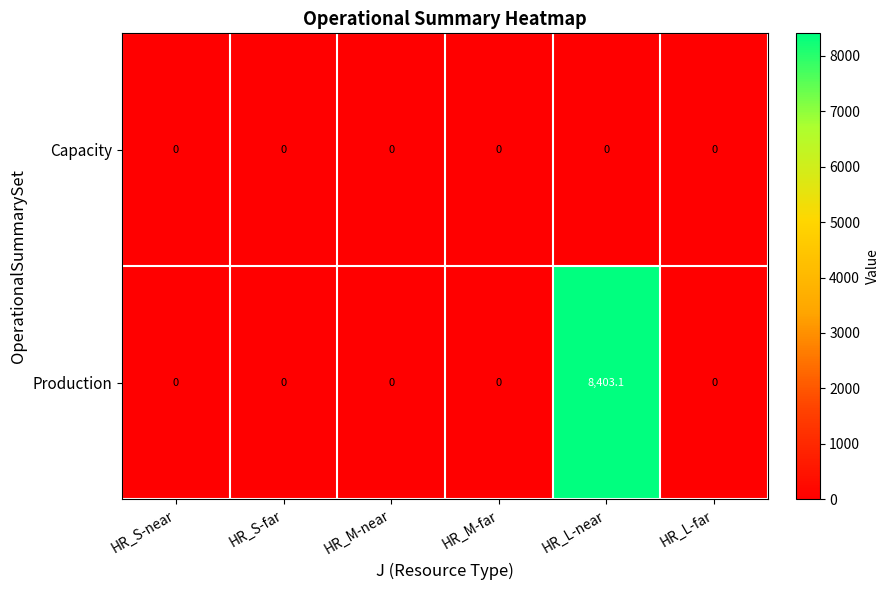

What is the sum of the Production values at HR_L-near and HR_L-far?

8403.1